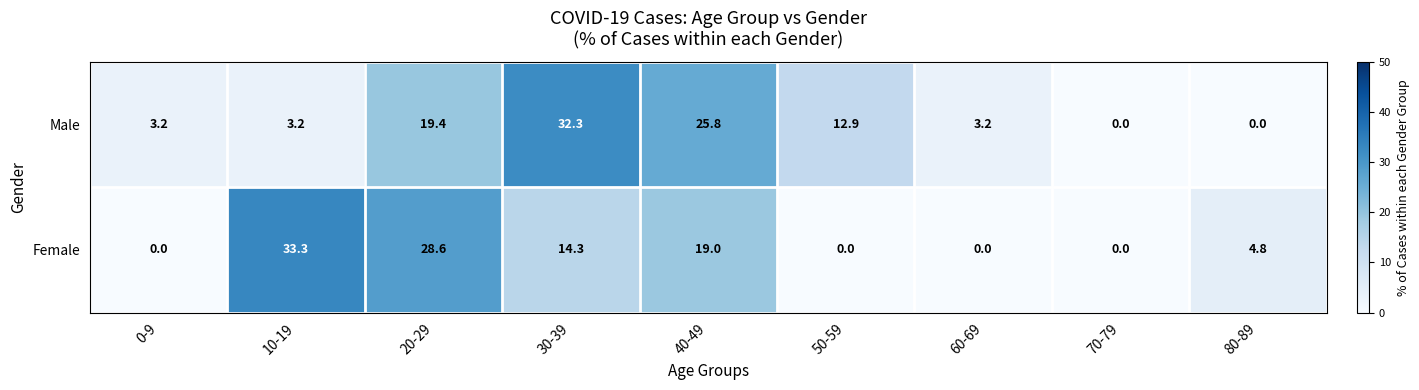

Reading left to right, extract all data points from this chart.

Male: 3.2	3.2	19.4	32.3	25.8	12.9	3.2	0.0	0.0
Female: 0.0	33.3	28.6	14.3	19.0	0.0	0.0	0.0	4.8